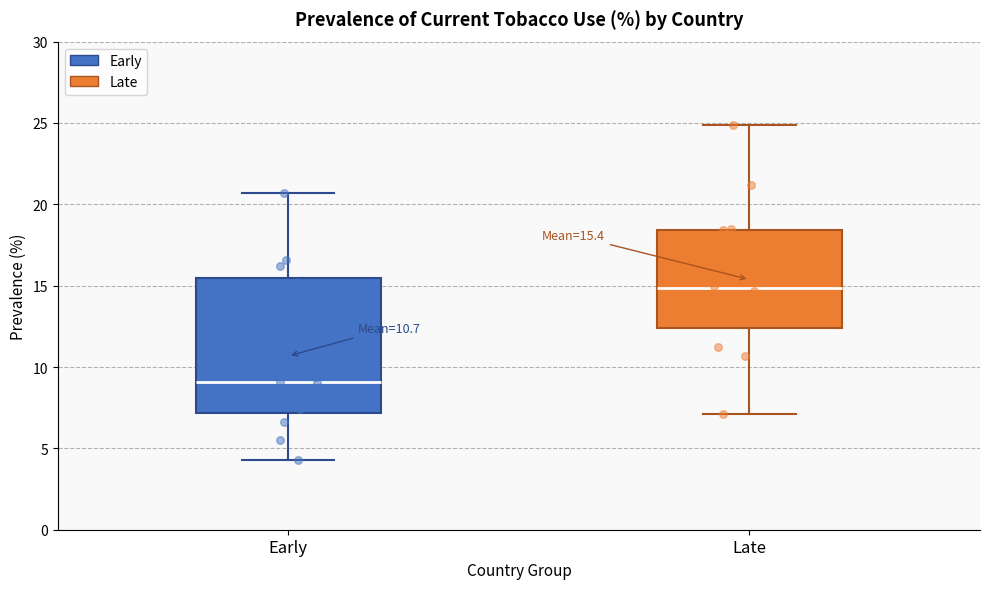

Which box's median line is the highest?

Late